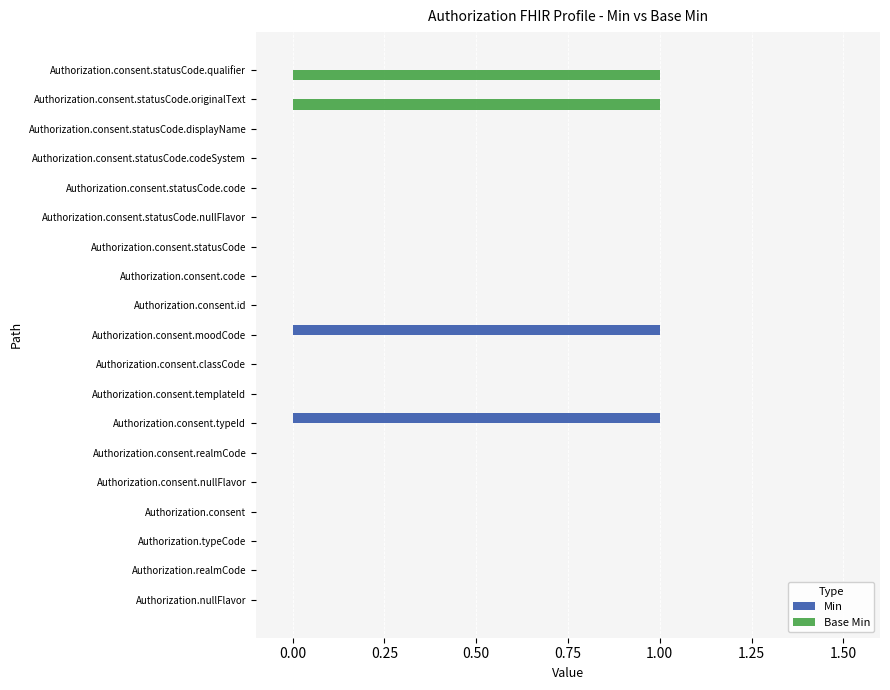

The Base Min series shows 0 at Authorization.consent.statusCode.displayName. True or false?

True